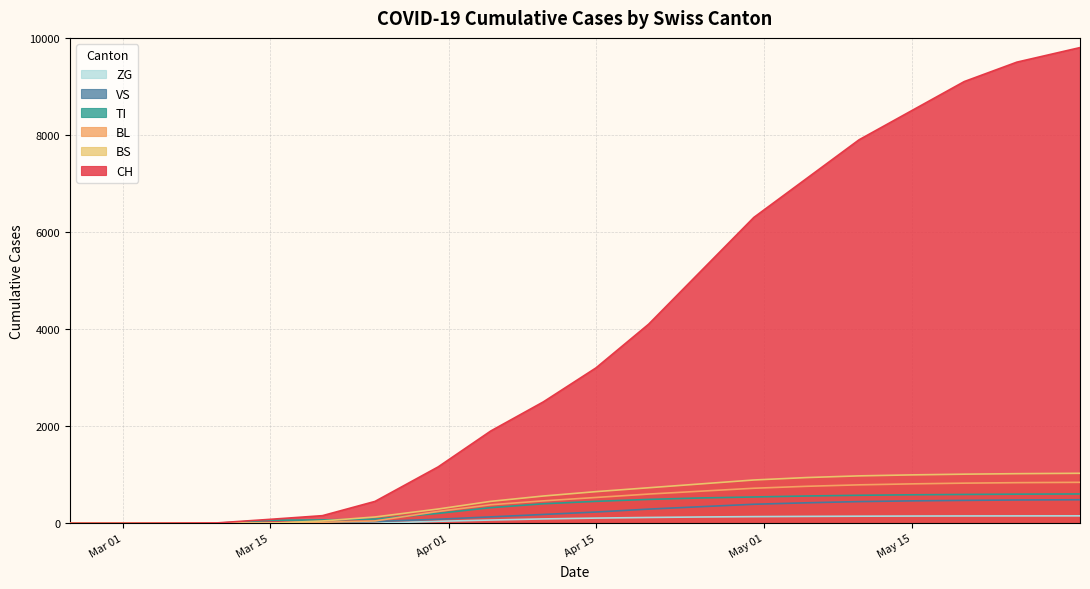

How many distinct data groups are displayed?

6